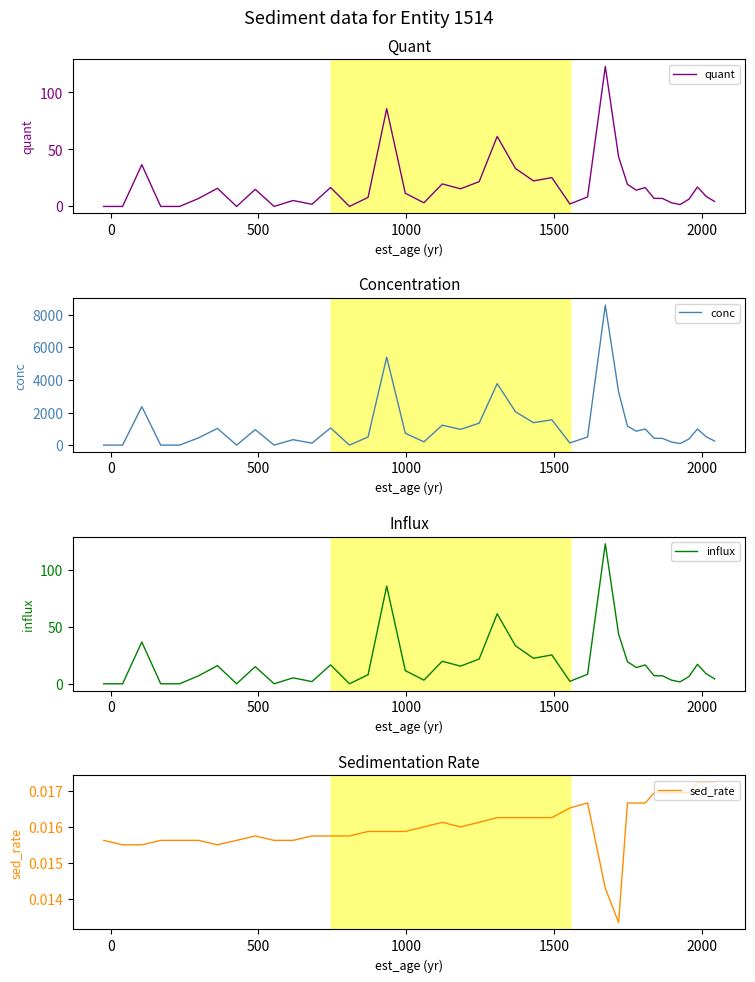

What is the highest value of the conc series?

8598.5